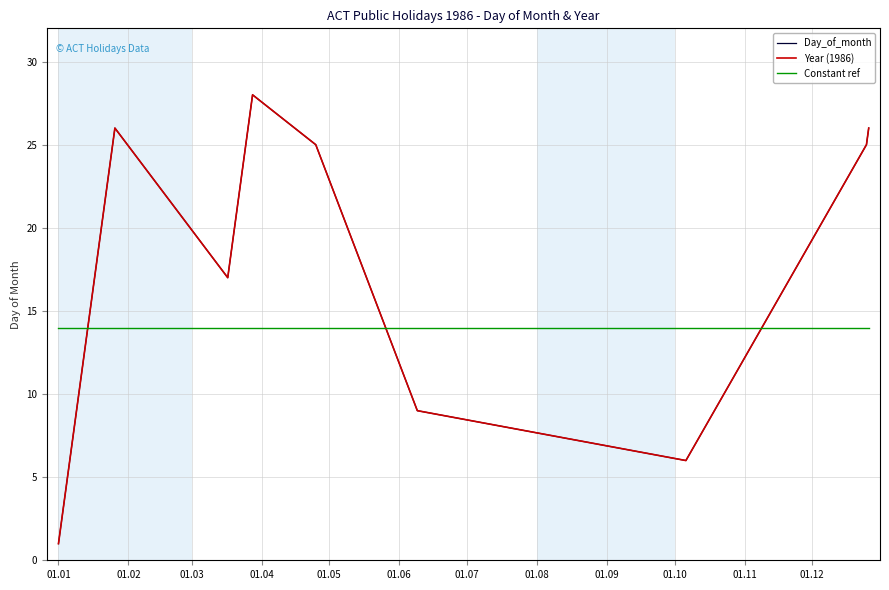

Is this an area chart (filled region under the line)?

No